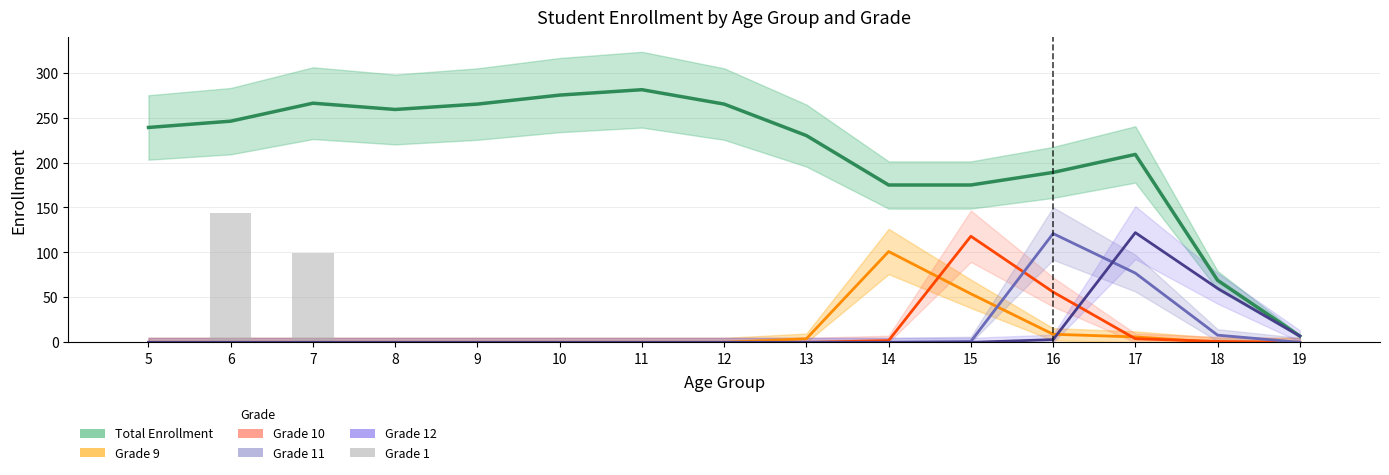

Reading left to right, extract all data points from this chart.

Total Enrollment: 5=239	6=246	7=266	8=259	9=265	10=275	11=281	12=265	13=230	14=175	15=175	16=189	17=209	18=69	19=7
Grade 9: 5=0	6=0	7=0	8=0	9=0	10=0	11=0	12=0	13=4	14=101	15=54	16=9	17=6	18=0	19=0
Grade 10: 5=0	6=0	7=0	8=0	9=0	10=0	11=0	12=0	13=0	14=2	15=118	16=56	17=4	18=1	19=0
Grade 11: 5=0	6=0	7=0	8=0	9=0	10=0	11=0	12=0	13=0	14=0	15=1	16=121	17=77	18=8	19=0
Grade 12: 5=0	6=0	7=0	8=0	9=0	10=0	11=0	12=0	13=0	14=0	15=0	16=3	17=122	18=60	19=7
Grade 1: 5=0	6=144	7=99	8=2	9=0	10=0	11=0	12=0	13=0	14=0	15=0	16=0	17=0	18=0	19=0